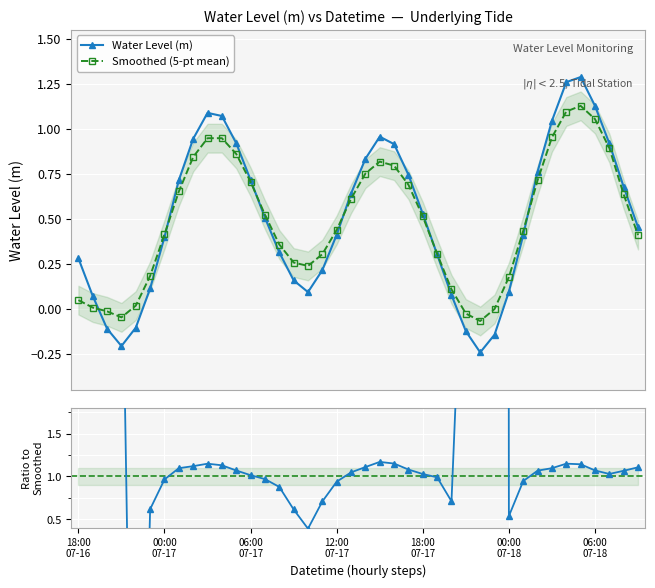

How many times do Smoothed (5-pt mean) and Ratio to smoothed cross each other?

2